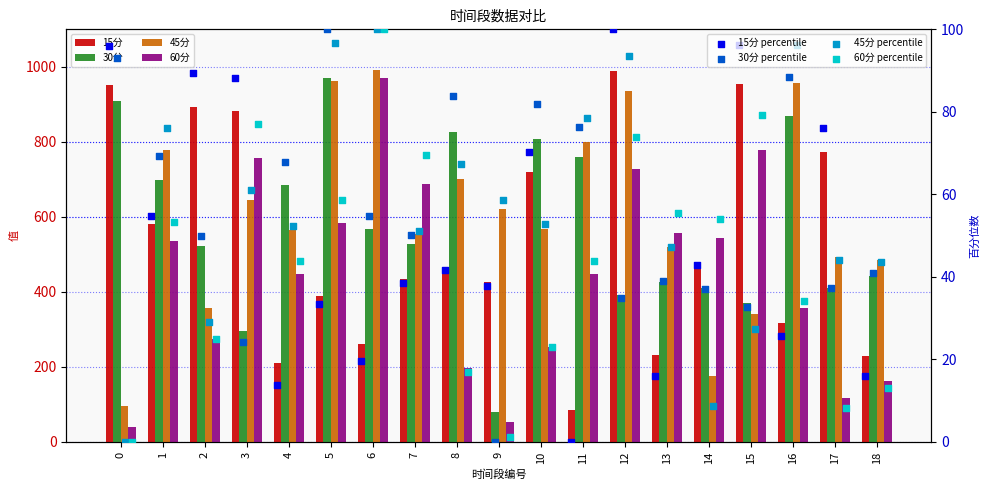

Which series contains the highest Y value?

45分